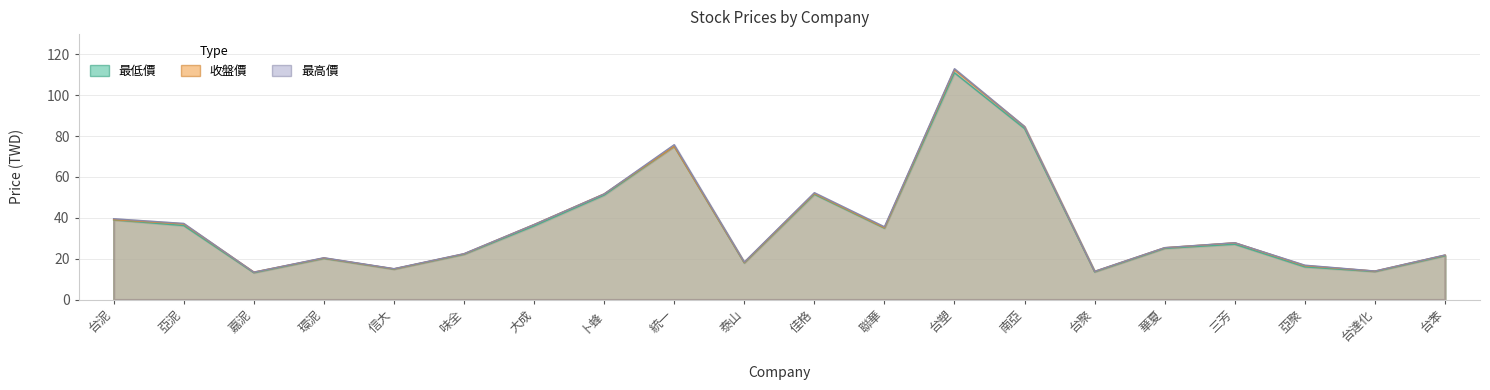

What position from the right is 南亞?

7